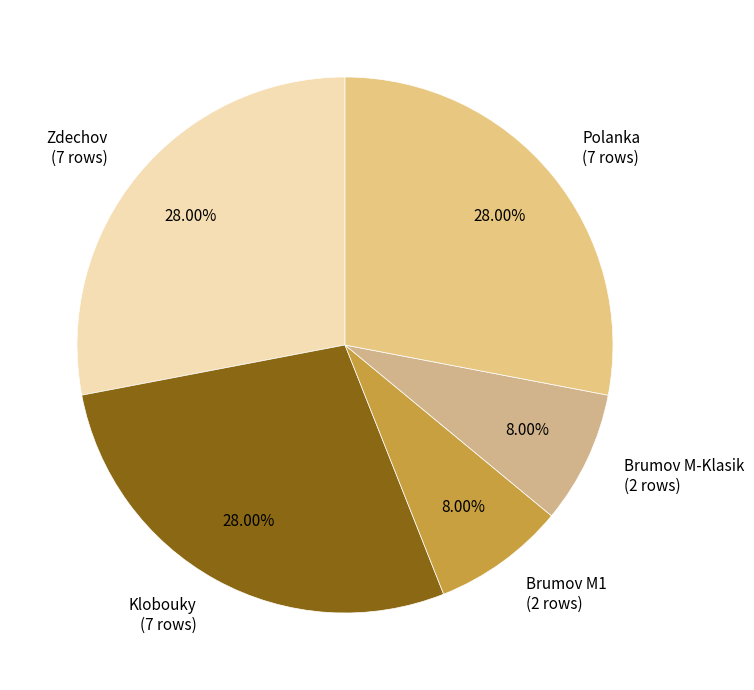

What is the ratio of the value at Brumov M-Klasik to the value at Brumov M1?

1.0